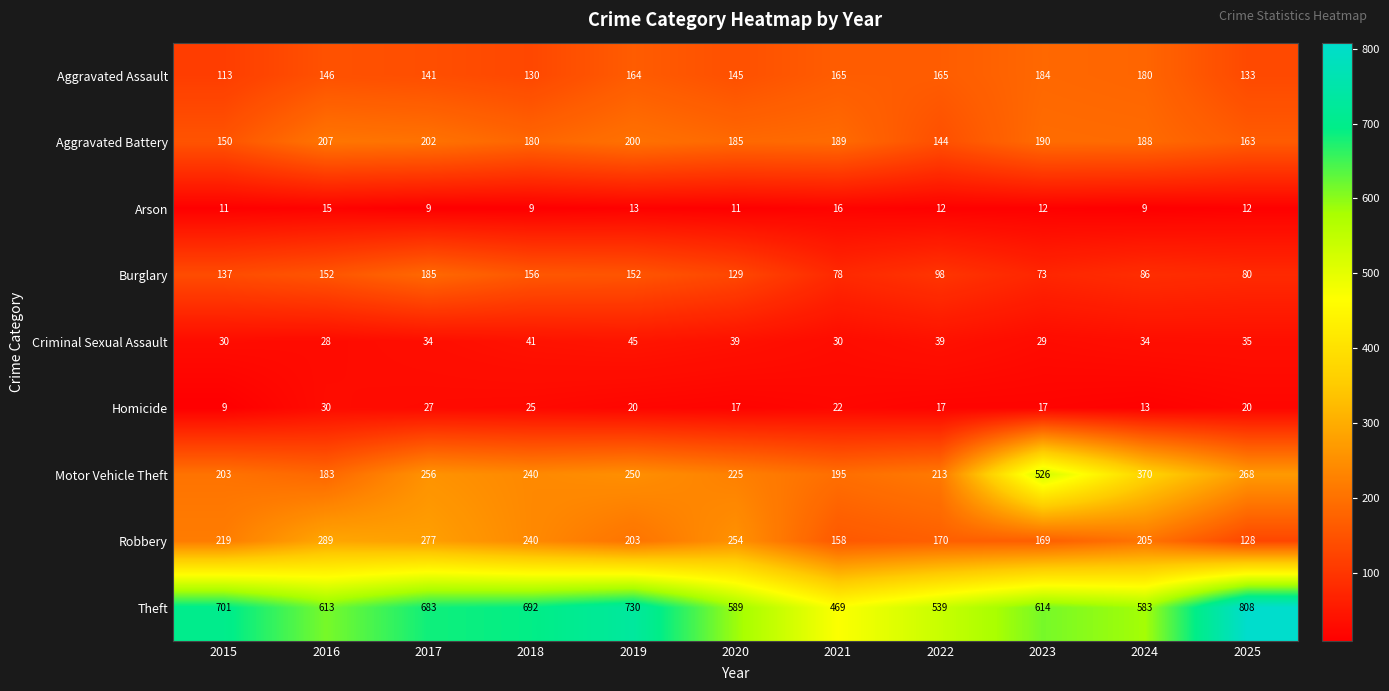

What is the spread (max minus min) of values at 2016?

598